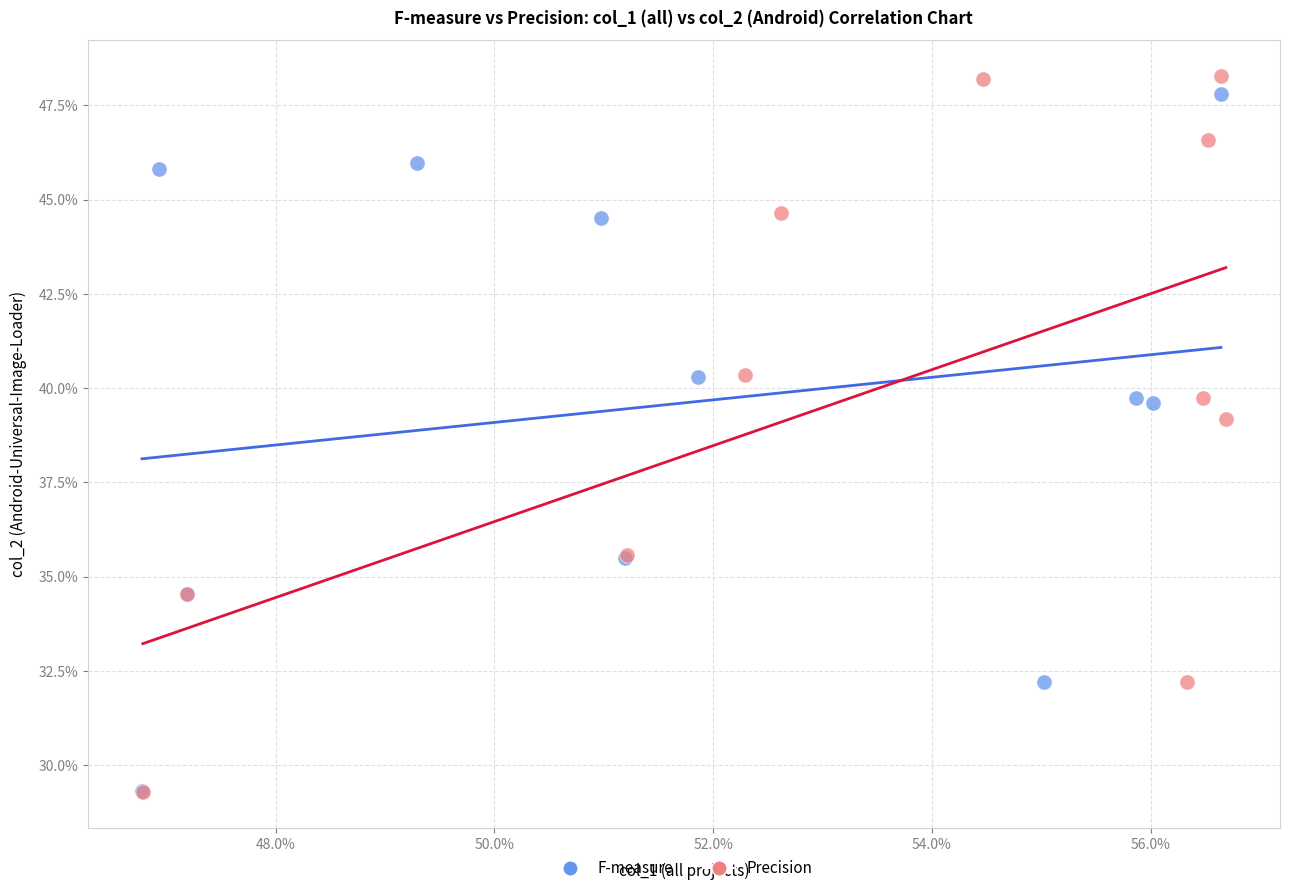

Which series contains the highest Y value?

Precision